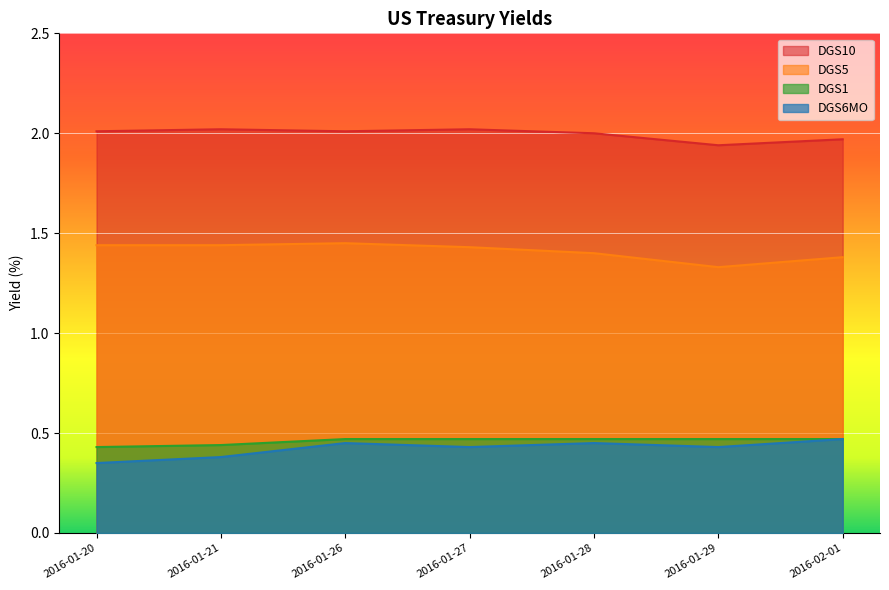

How many interior local valleys does the DGS10 series have?

2